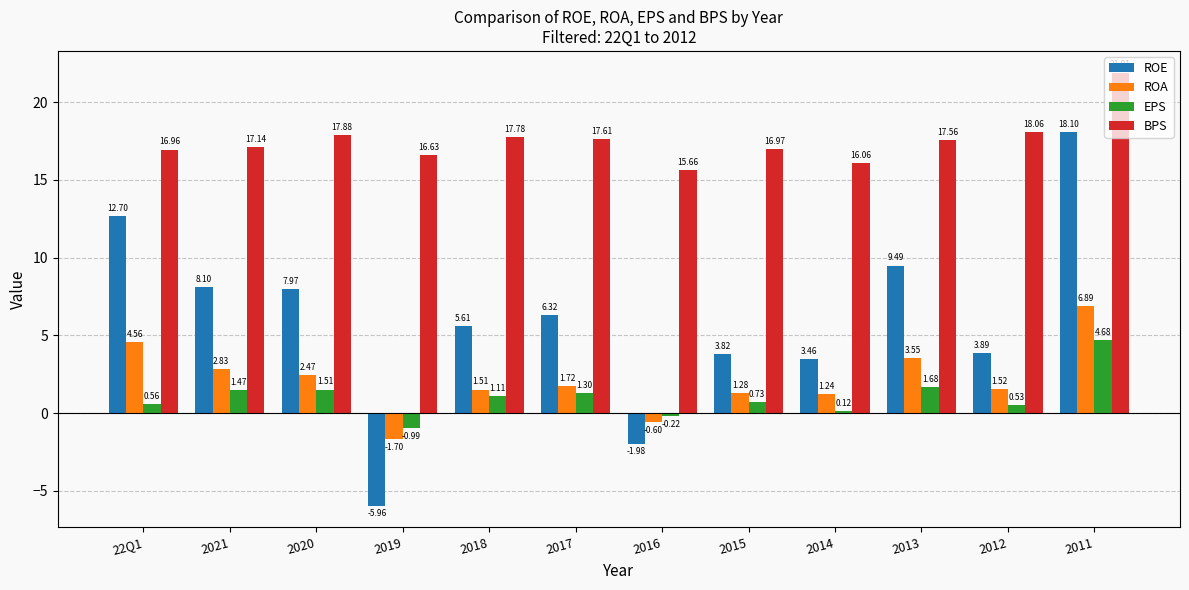

At which label does BPS reach its minimum?

2016